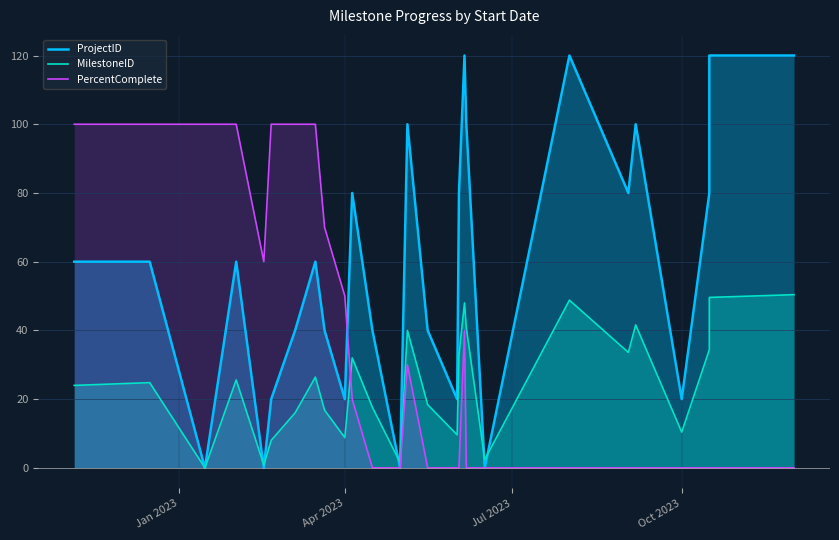

True or false: MilestoneID has more than 1 points higher than both neighbors.

True